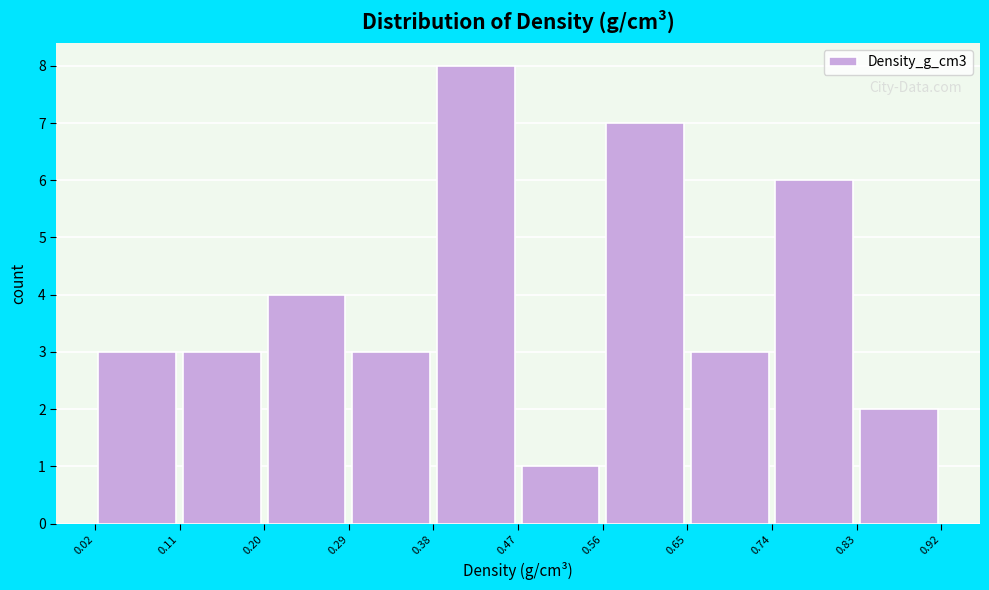

Reading left to right, list every bar in this chart as the range it spans on the x-axis followed by its height. The values are not printed on the chart, so give them approximately, as read against the axis.

0.02 to 0.11: 3
0.11 to 0.20: 3
0.20 to 0.29: 4
0.29 to 0.38: 3
0.38 to 0.47: 8
0.47 to 0.56: 1
0.56 to 0.65: 7
0.65 to 0.74: 3
0.74 to 0.83: 6
0.83 to 0.92: 2